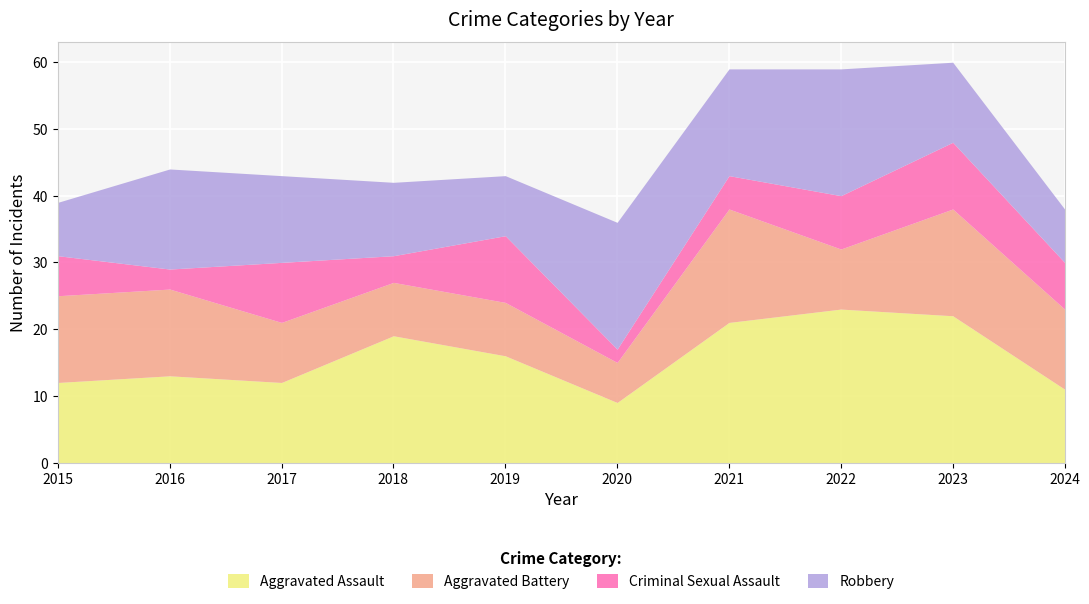

What is the lowest value of the Criminal Sexual Assault series?

2